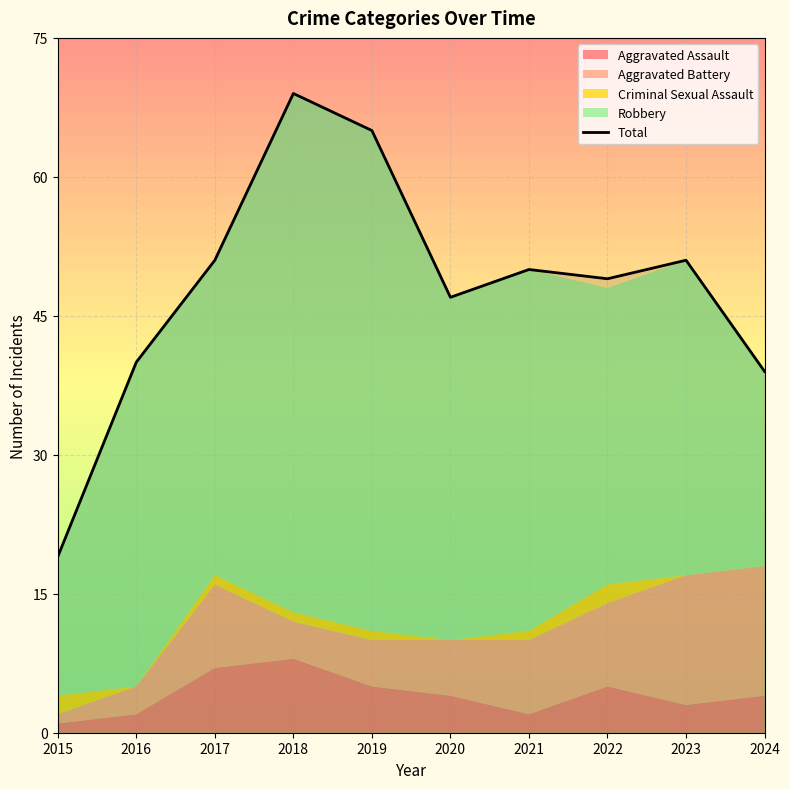

Does the chart display data point markers on the line(s)?

No